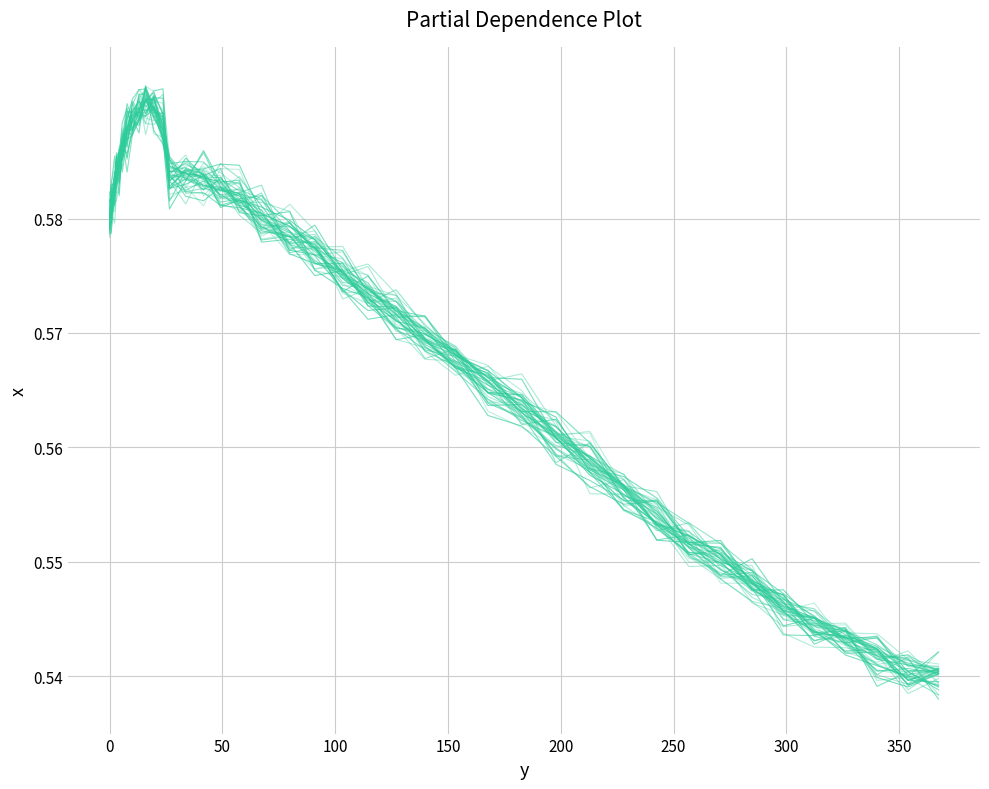

What is the difference between the maximum and minimum values?

0.1